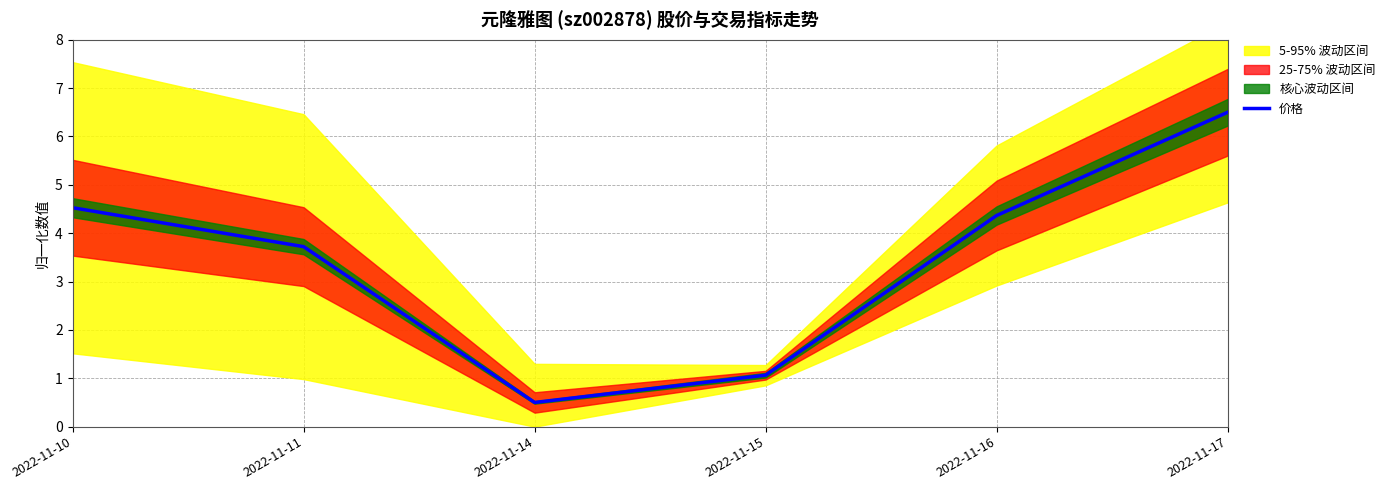

The value at 2022-11-16 is 2.6. True or false?

False